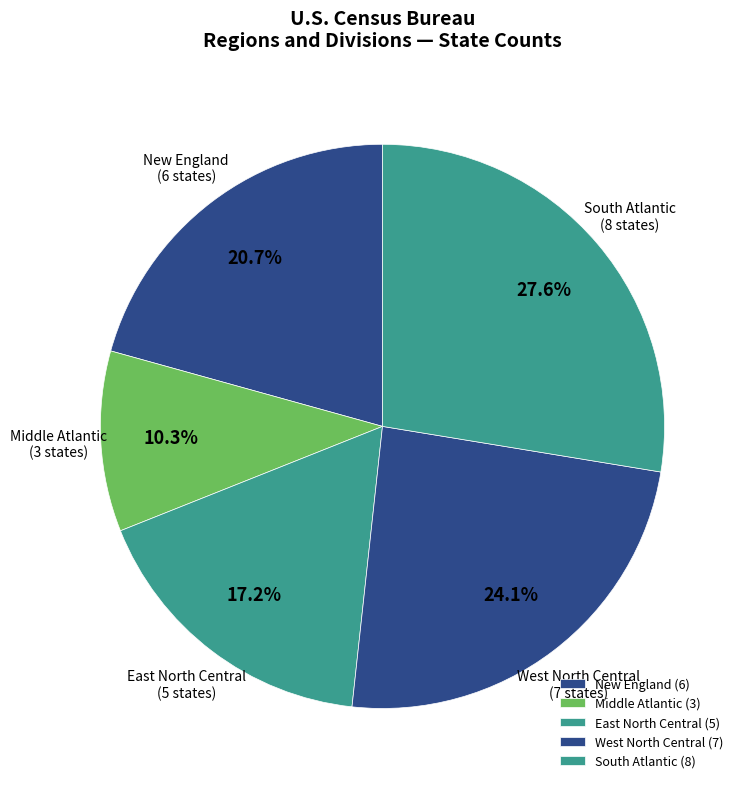

Between South Atlantic and Middle Atlantic, which is larger?

South Atlantic